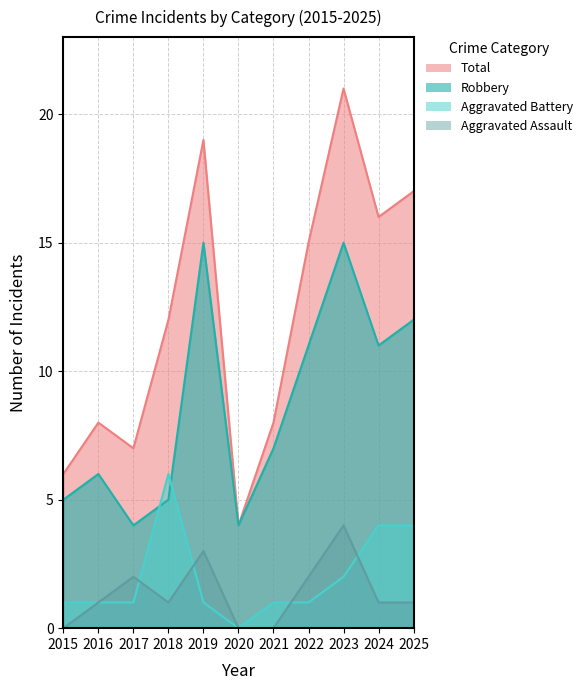

What is the sum of all Total values?

133